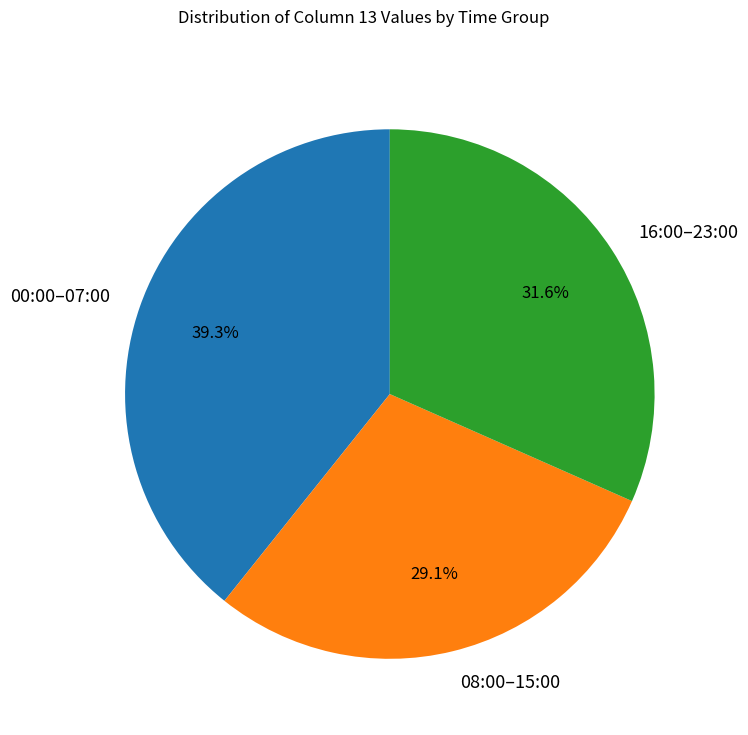

How many slices are in this pie chart?

3